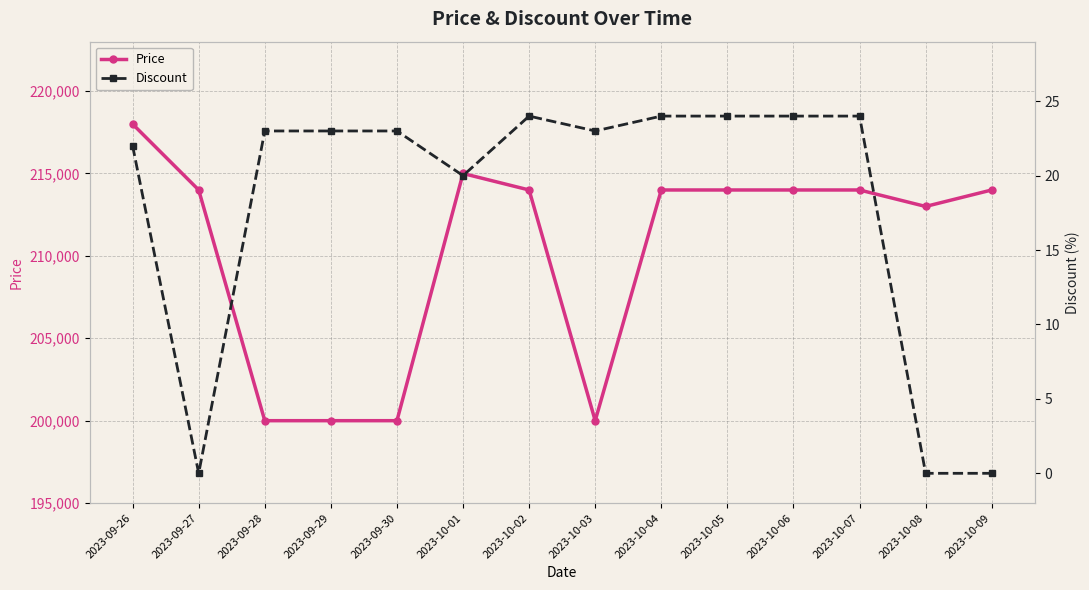

True or false: Price and Discount intersect in this chart.

False